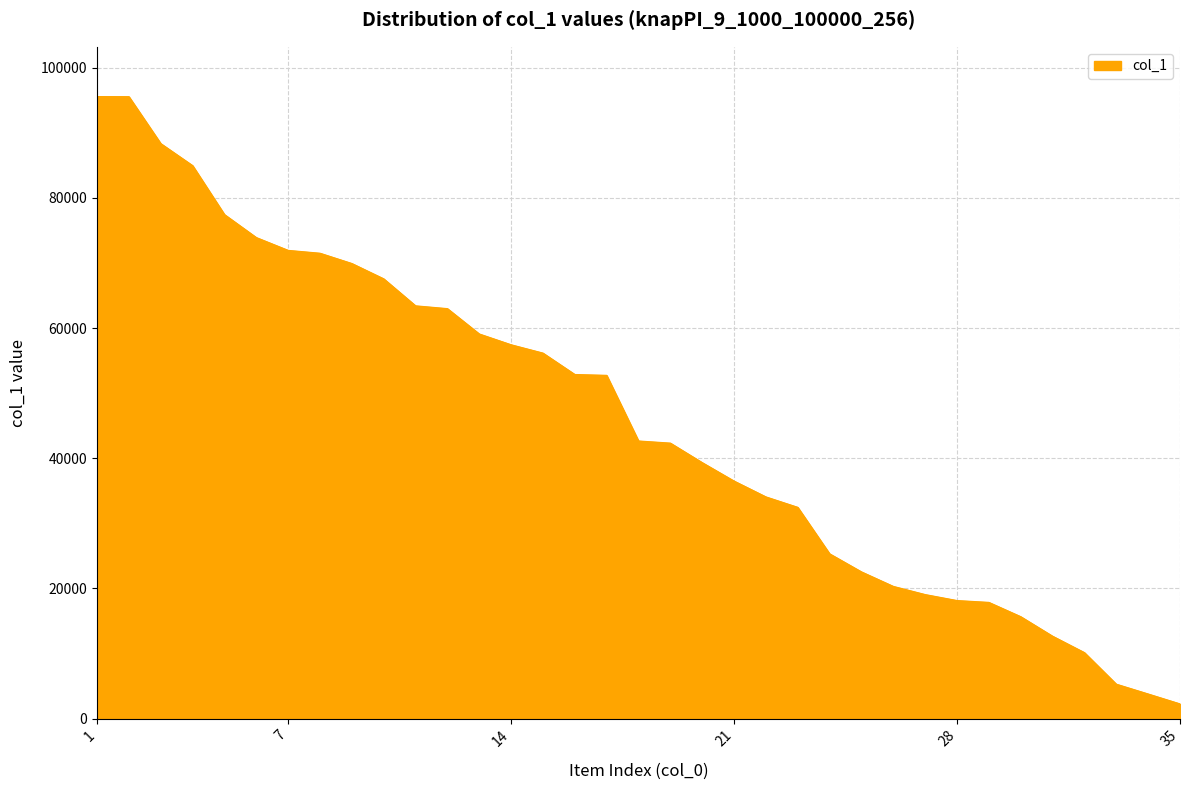

What is the difference between the maximum and minimum values?

93309